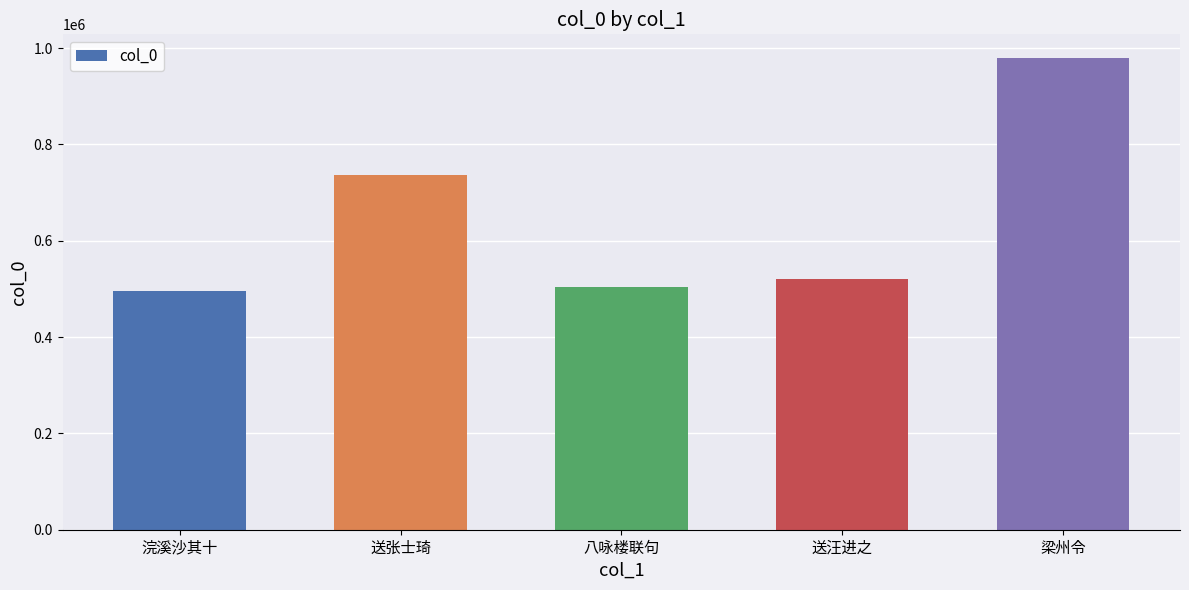

At which category does the chart reach its minimum across all series?

浣溪沙其十